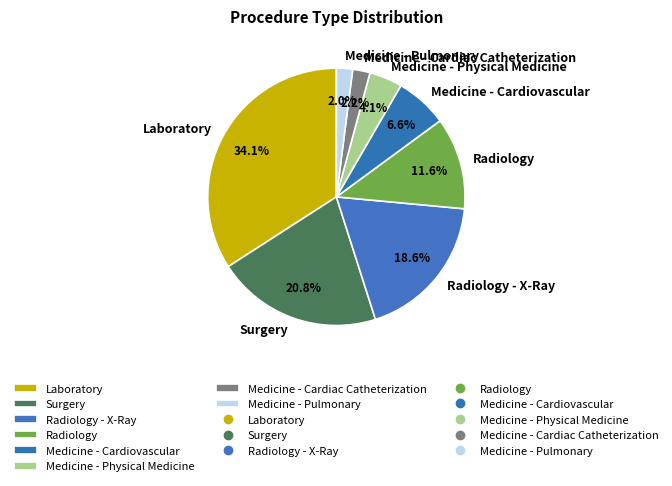

To the nearest percent, what is the combined percentage of Radiology and Medicine - Pulmonary?

14%